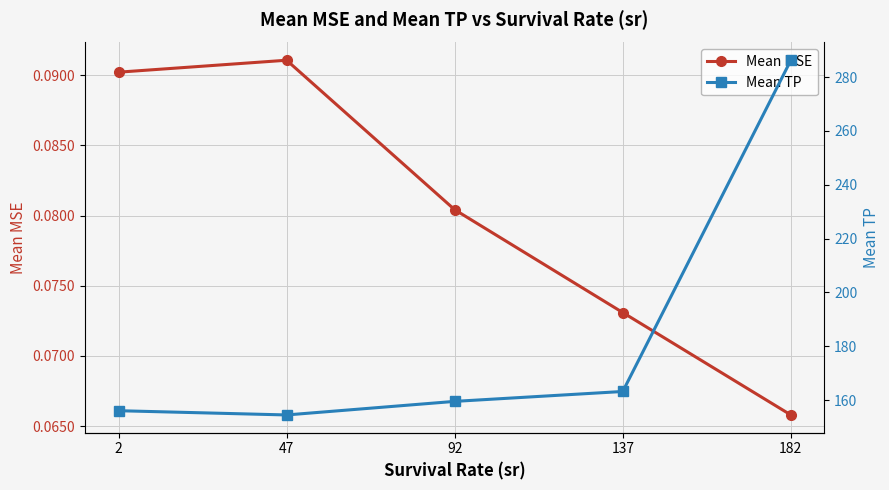

Which series changed the most between 2 and 47?

Mean TP